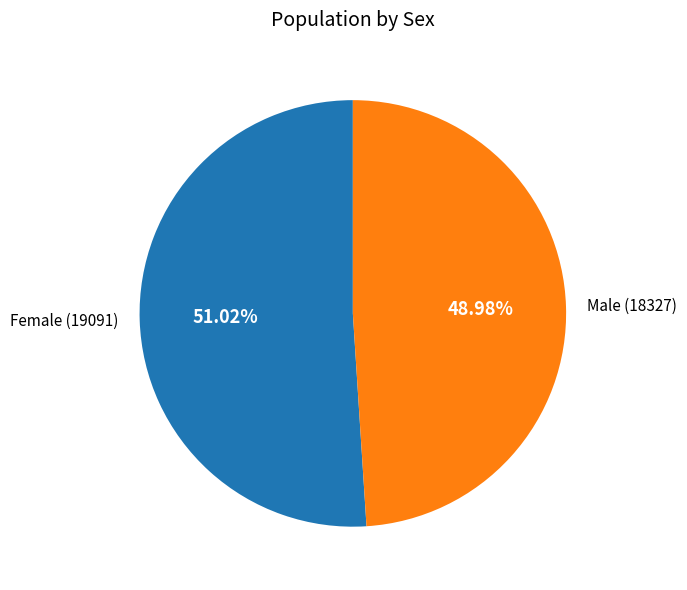

What percentage is the Female slice, to the nearest percent?

51%